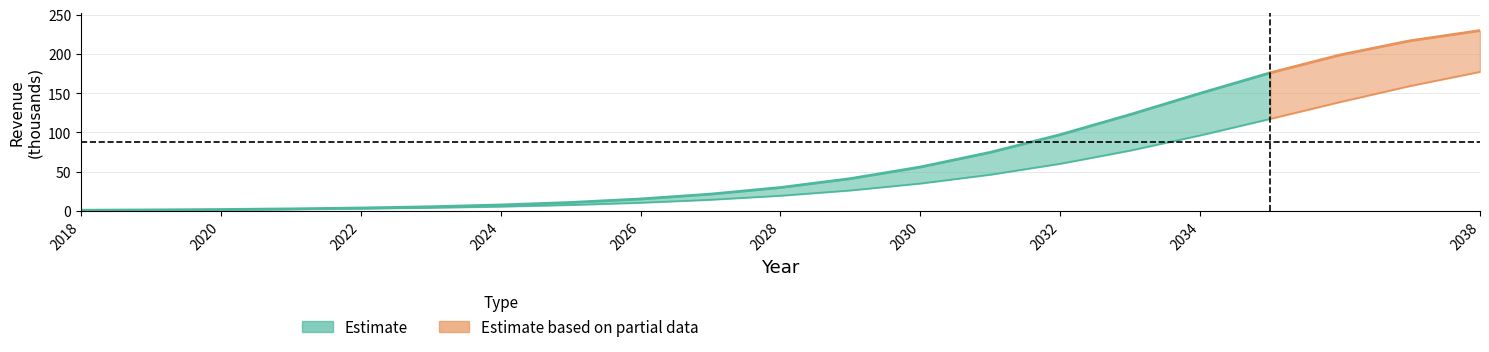

What is the difference between the Cons values at 2026 and 2033?

66.4